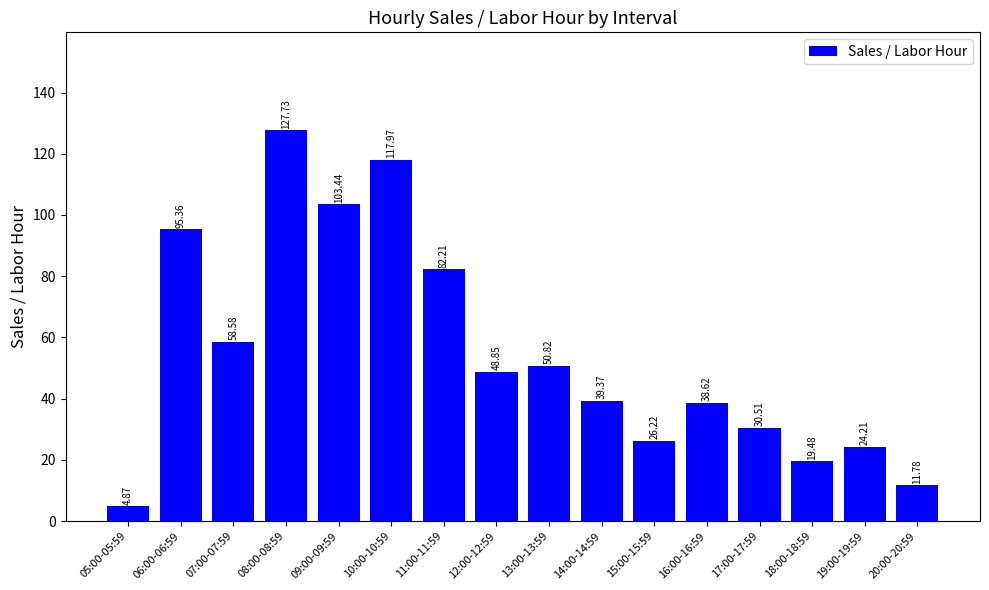

How many categories are shown in the chart?

16